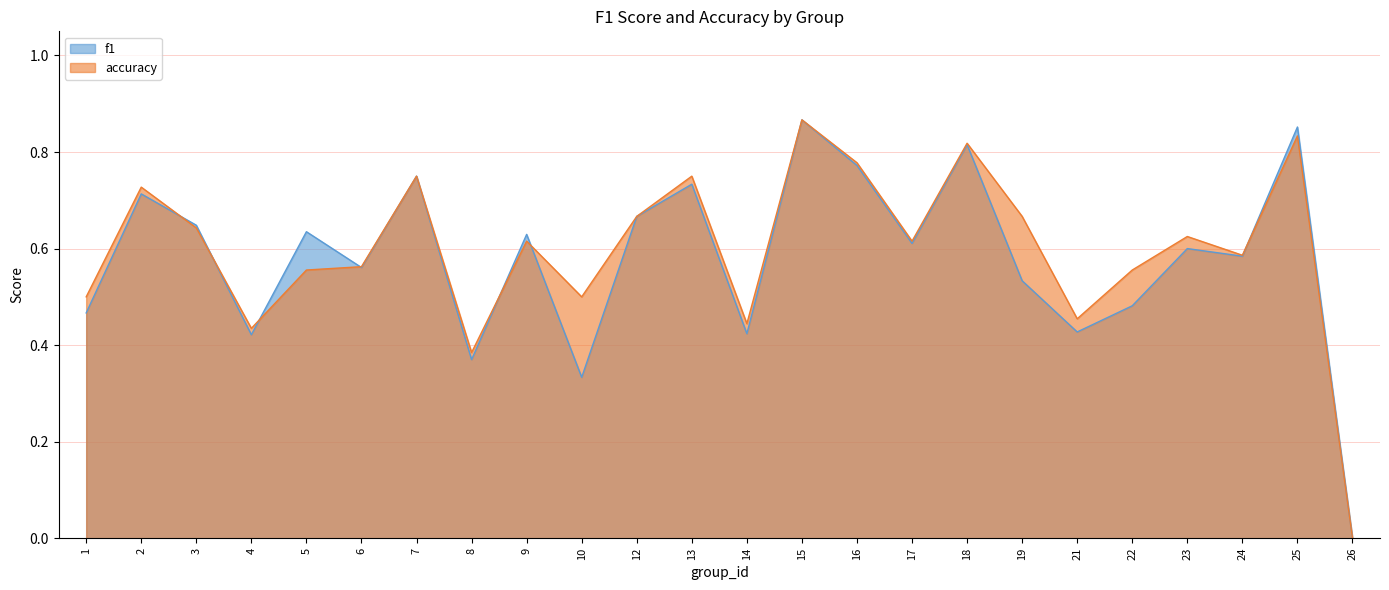

At how many categories does at least one series exceed 0?

23